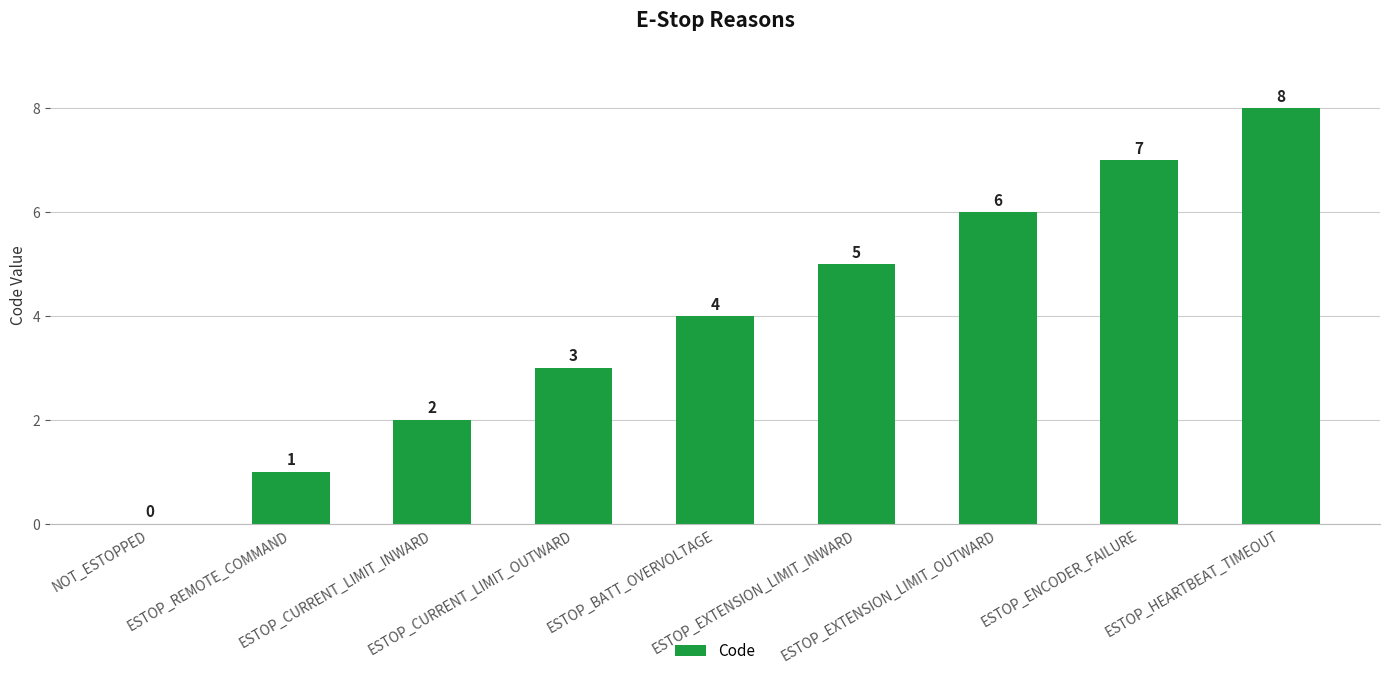

True or false: the data shows 1 at ESTOP_REMOTE_COMMAND.

True